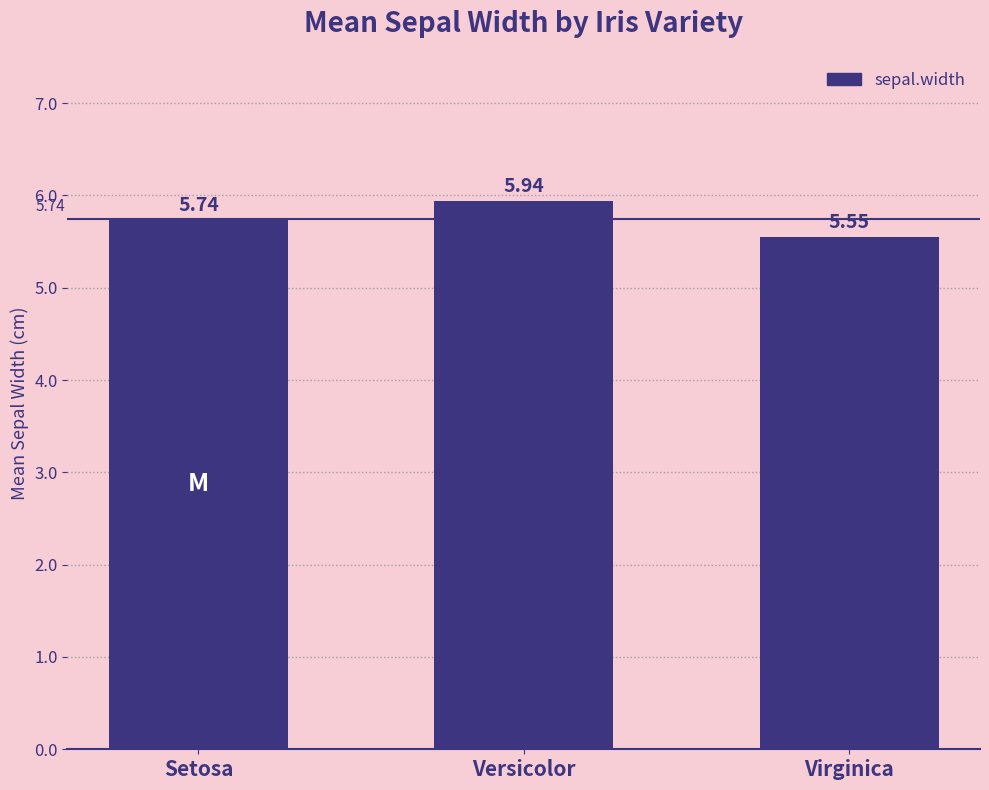

Which category has the highest value across all series?

Versicolor